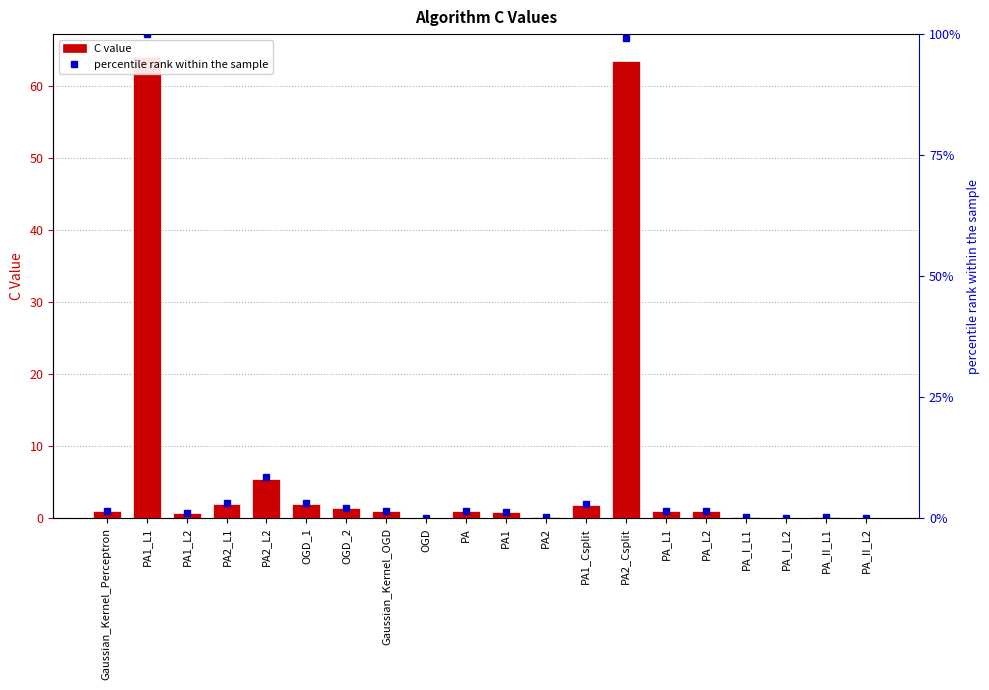

True or false: percentile rank within the sample has a value of 3.3 at OGD_2.

False